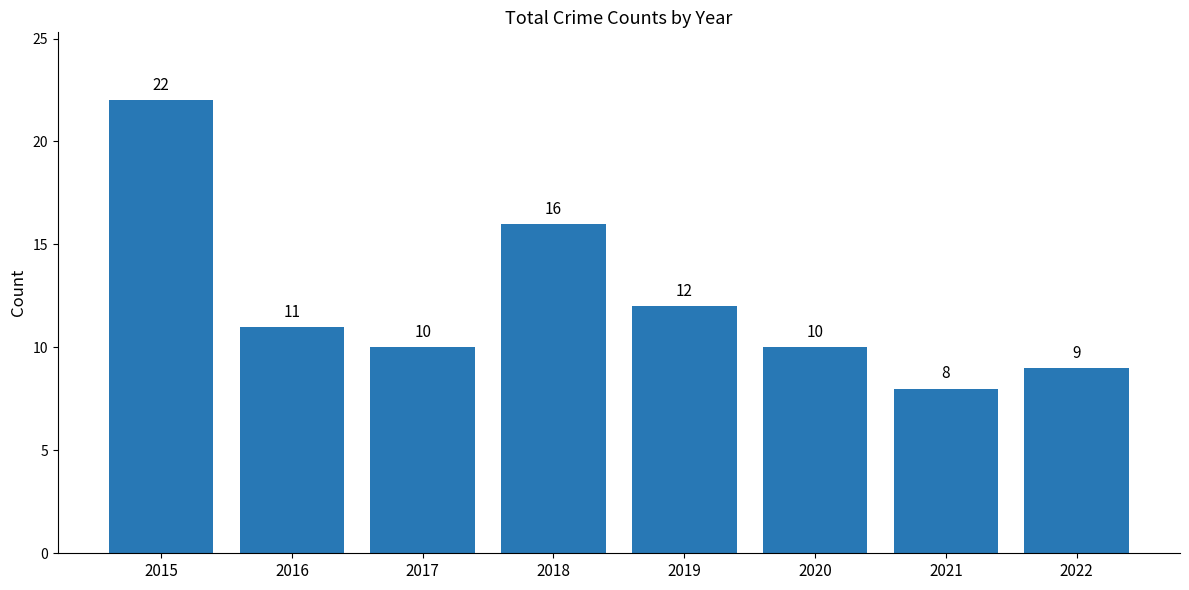

Reading left to right, list all the values displayed in this chart.

22	11	10	16	12	10	8	9